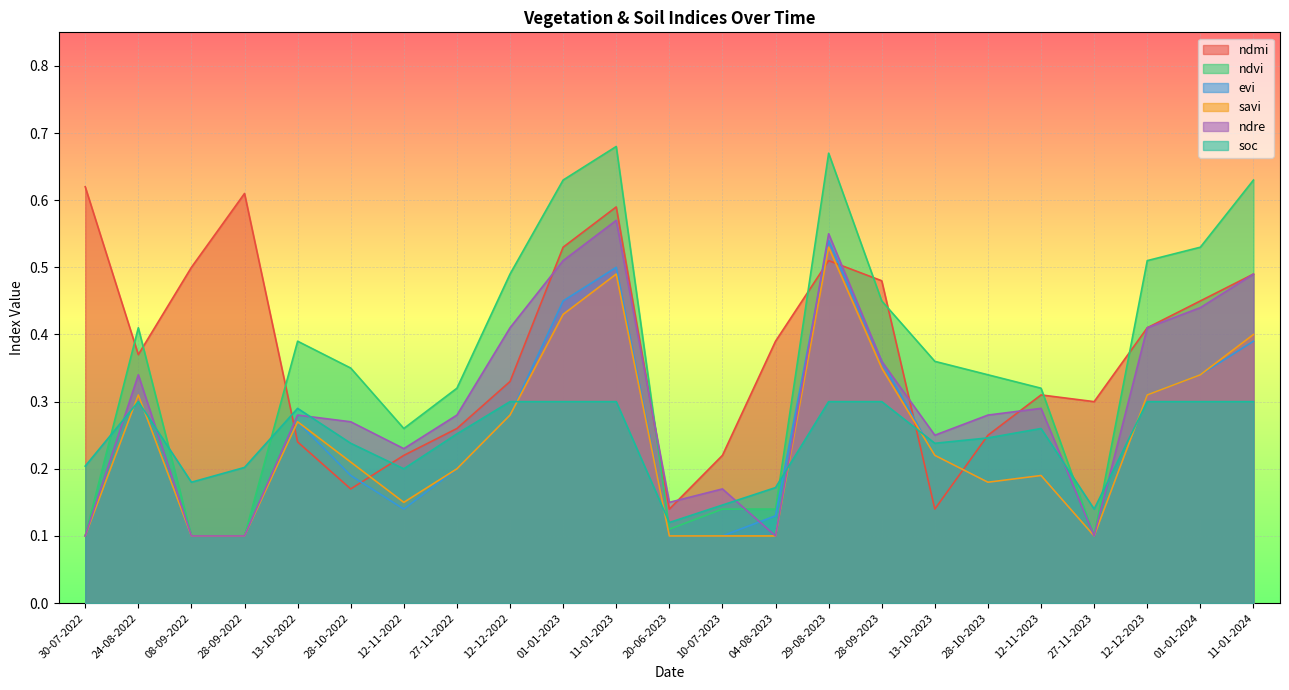

Count the number of categories in the chart.

23